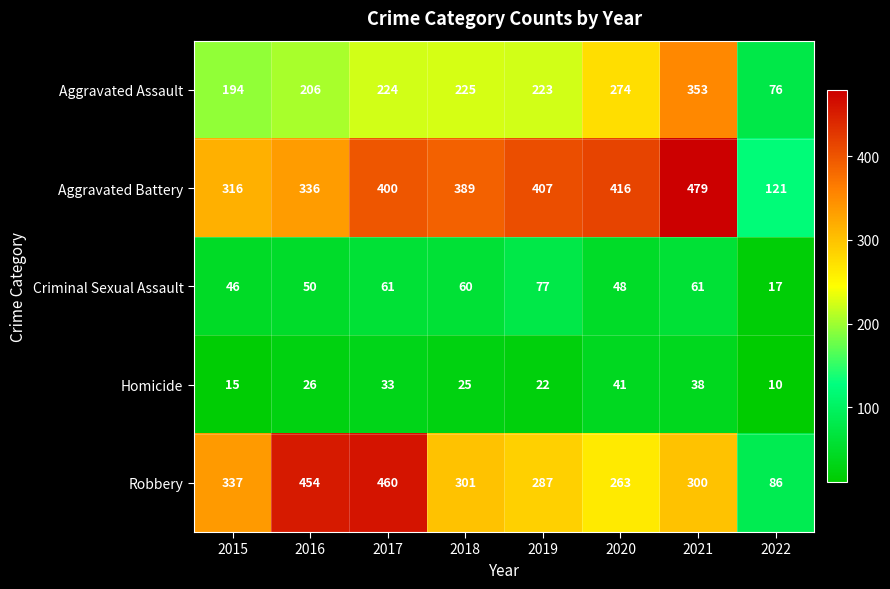

What is the difference between the maximum and second lowest values in the Criminal Sexual Assault series?

31